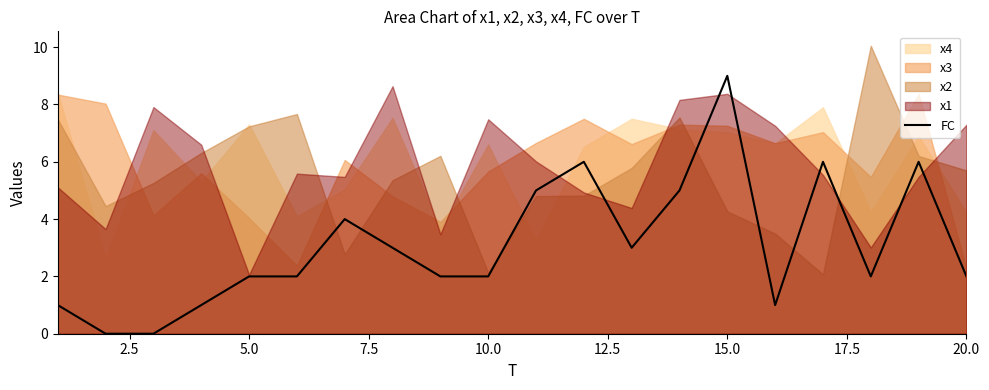

The chart shows a value of 8 at 16. True or false?

False